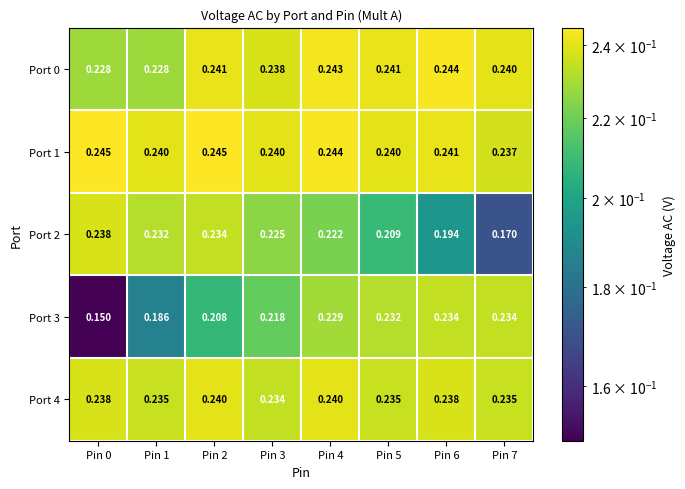

Is the value of Port 3 at Pin 0 greater than the value of Port 1 at Pin 7?

No